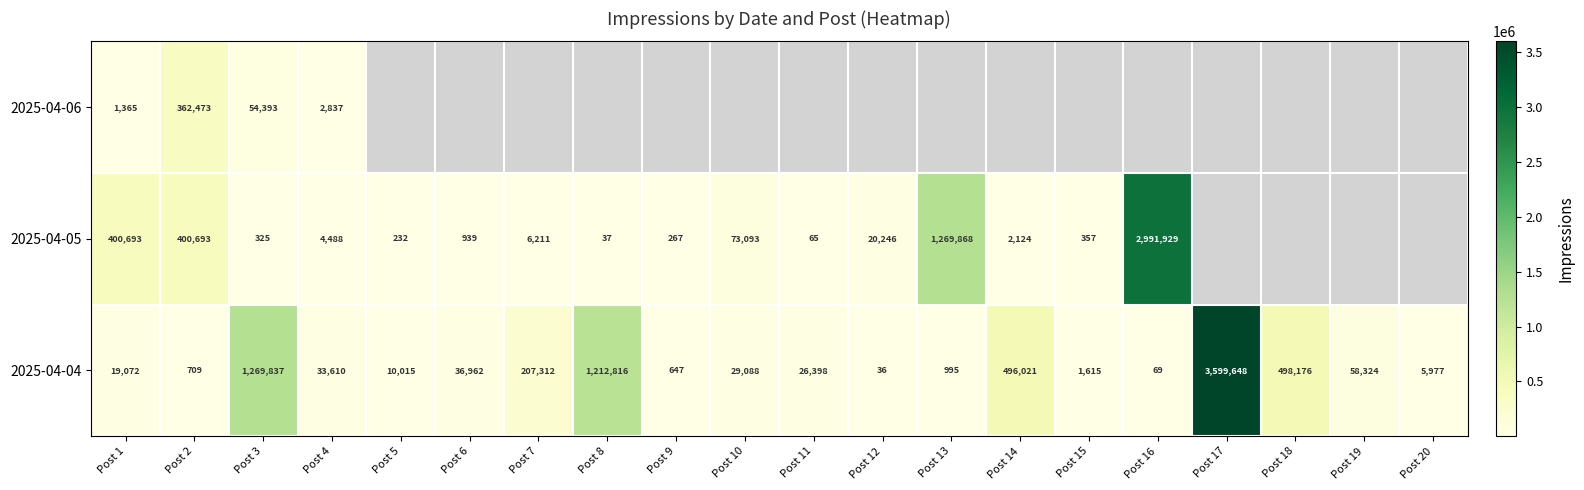

Is the value of 2025-04-04 at Post 19 greater than the value of 2025-04-05 at Post 14?

Yes